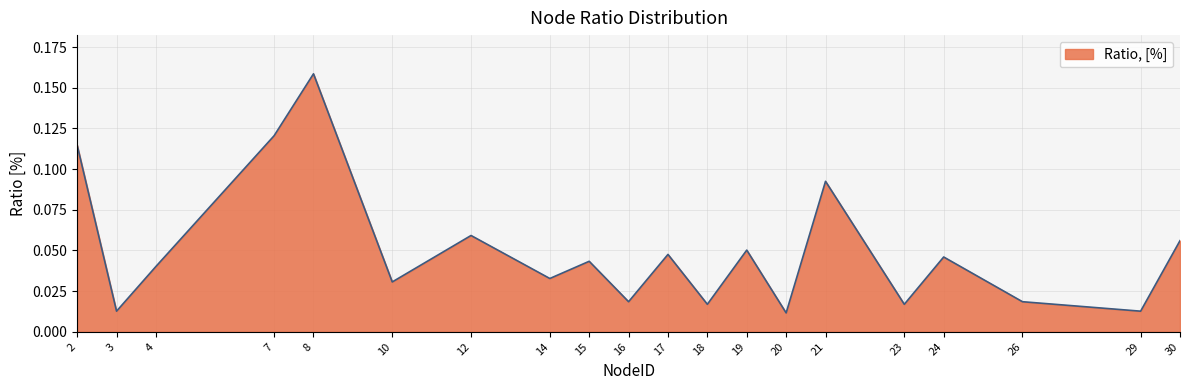

At which category does the chart reach its peak across all series?

8